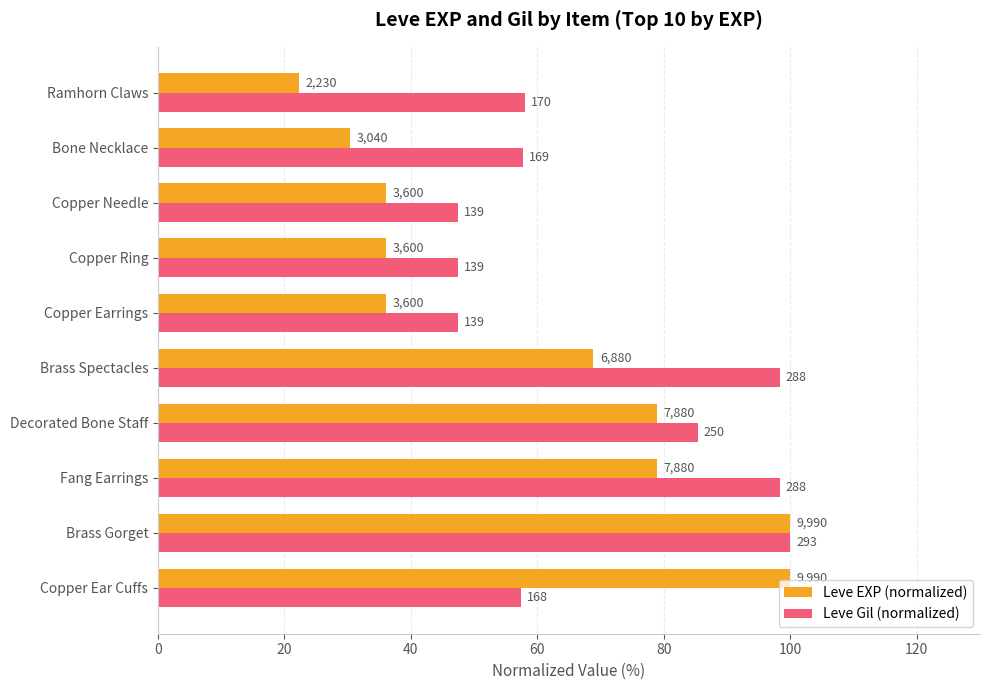

What are all the series names shown in the legend?

Leve EXP (normalized), Leve Gil (normalized)